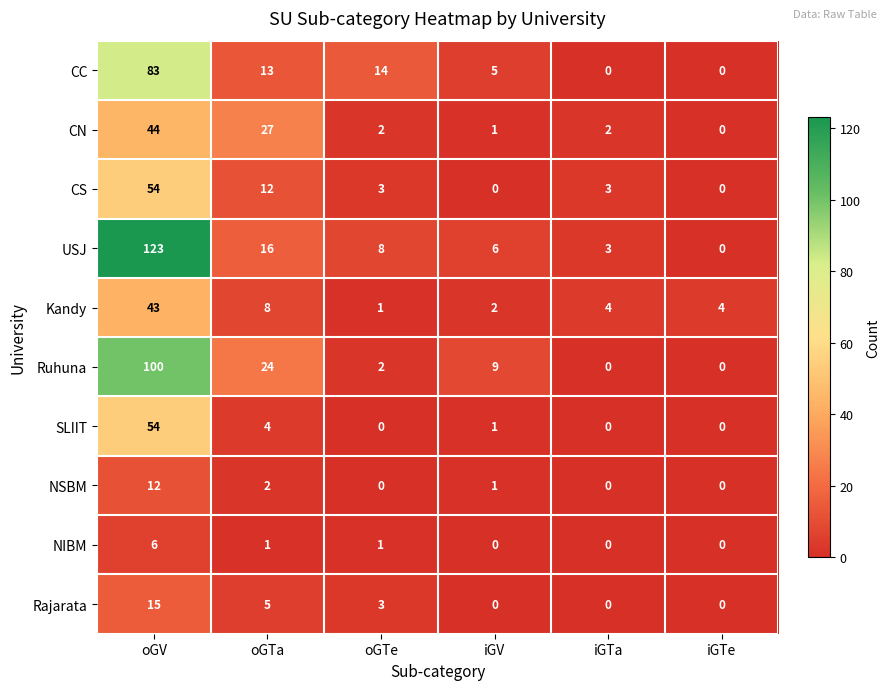

Is it true that CS equals 54 at oGV?

True